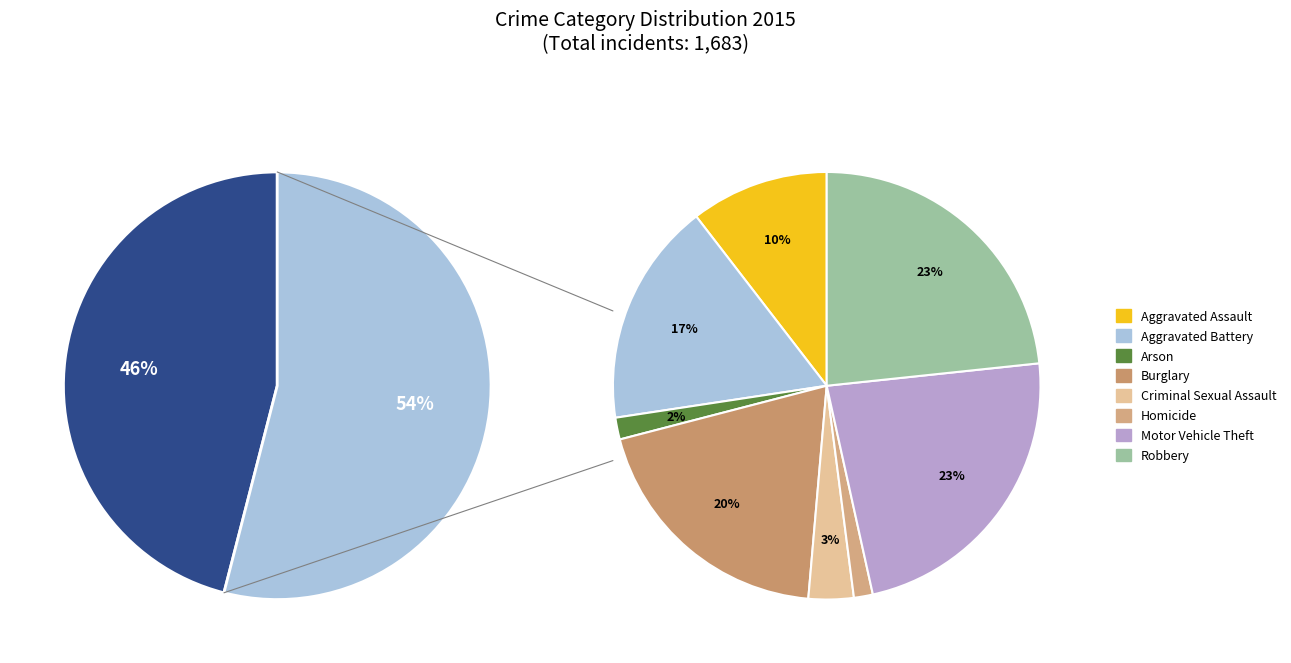

What percentage is NOT represented by Robbery?

87.4%